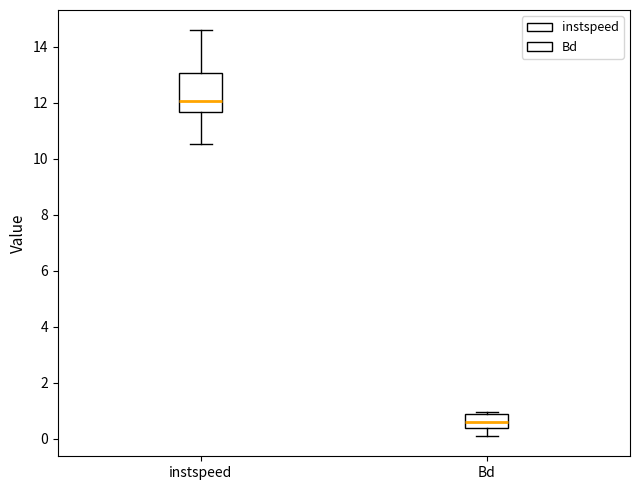

Comparing the boxes themselves (not the whiskers), which one is the tallest?

instspeed